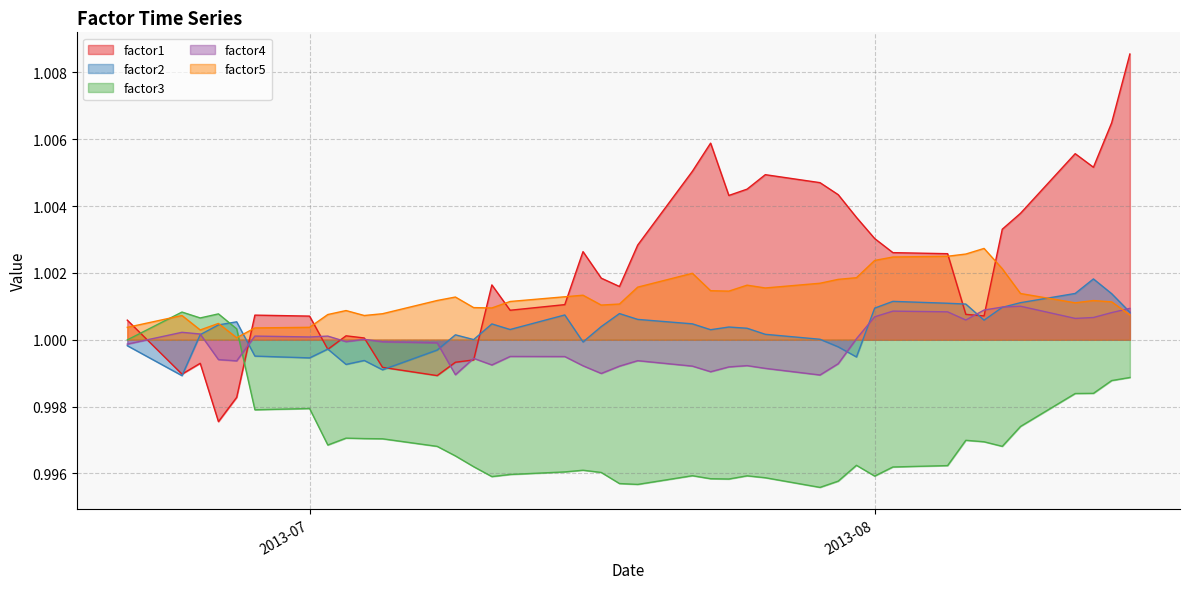

Which series has the largest total across all categories?

factor1